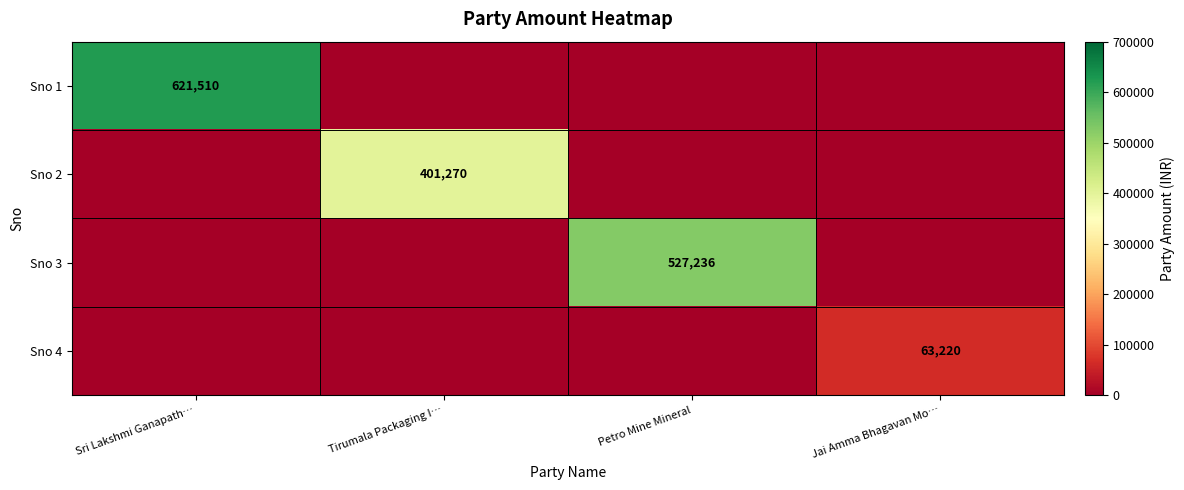

How many distinct data groups are displayed?

4